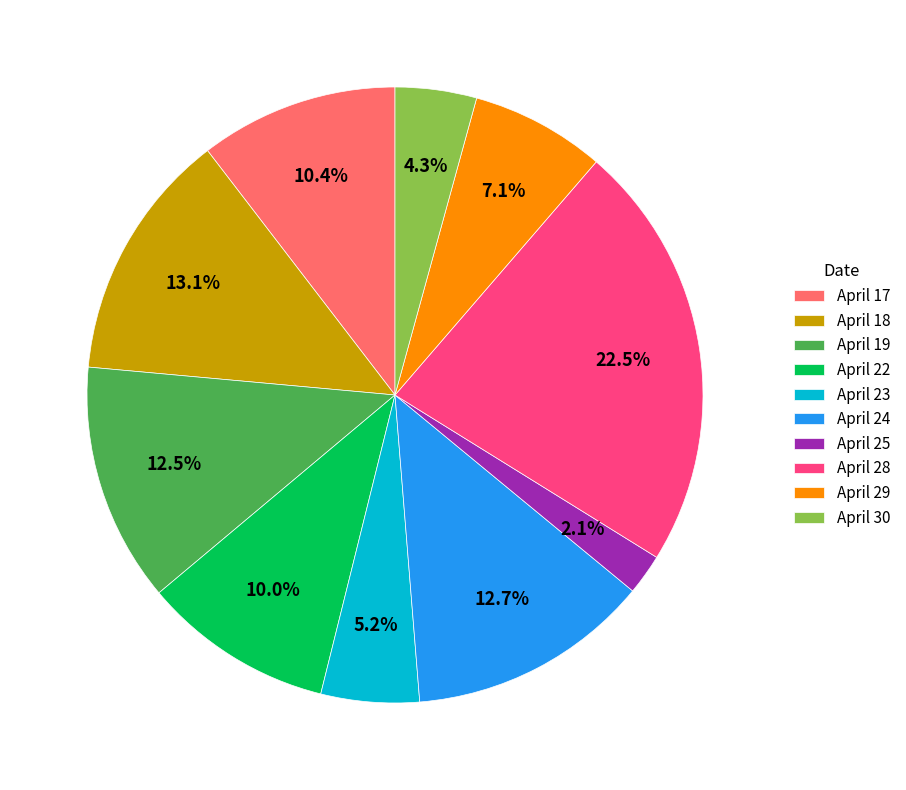

What is the ratio of the value at April 18 to the value at April 22?

1.3